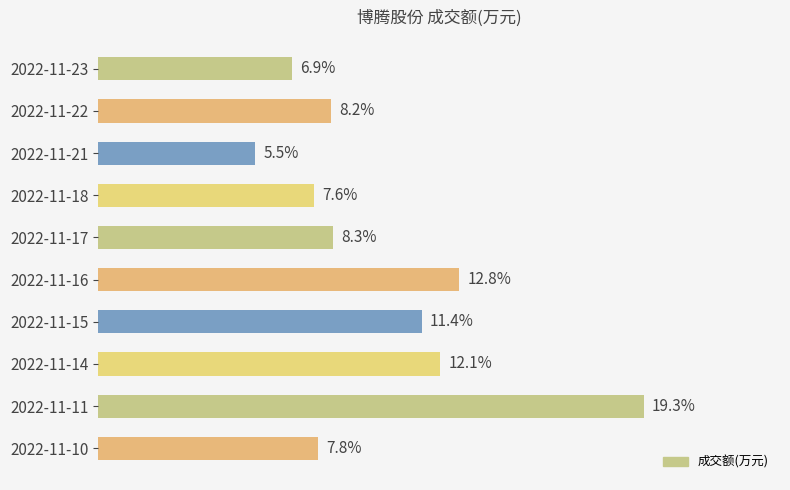

At which label is the value closest to 12?

2022-11-14